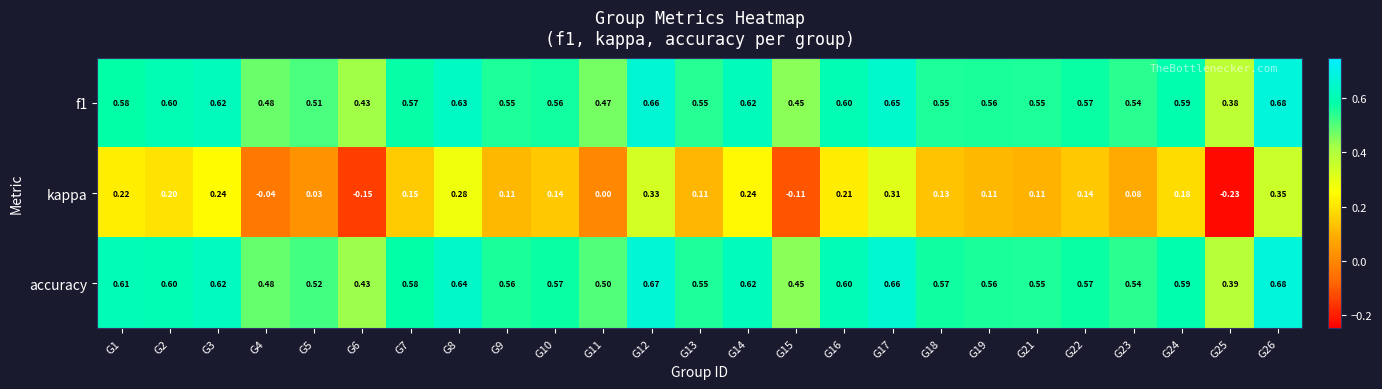

Which series has the largest total across all categories?

accuracy